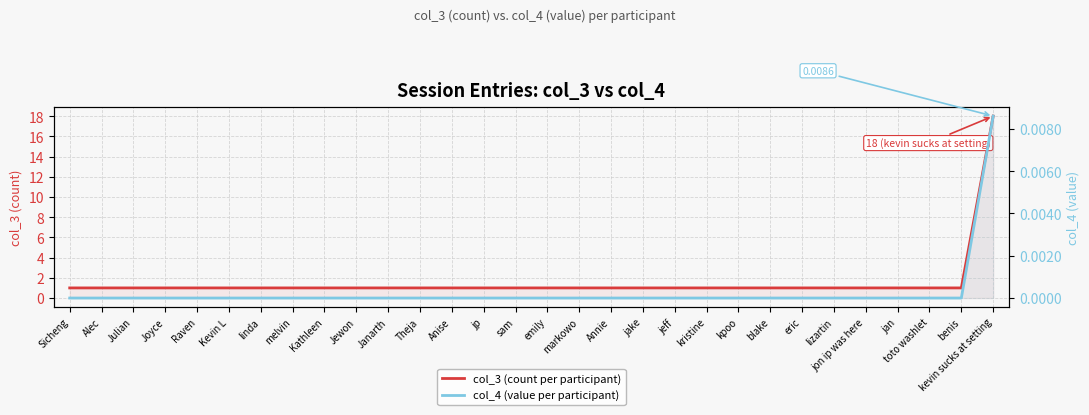

How many lines are shown in the chart?

2